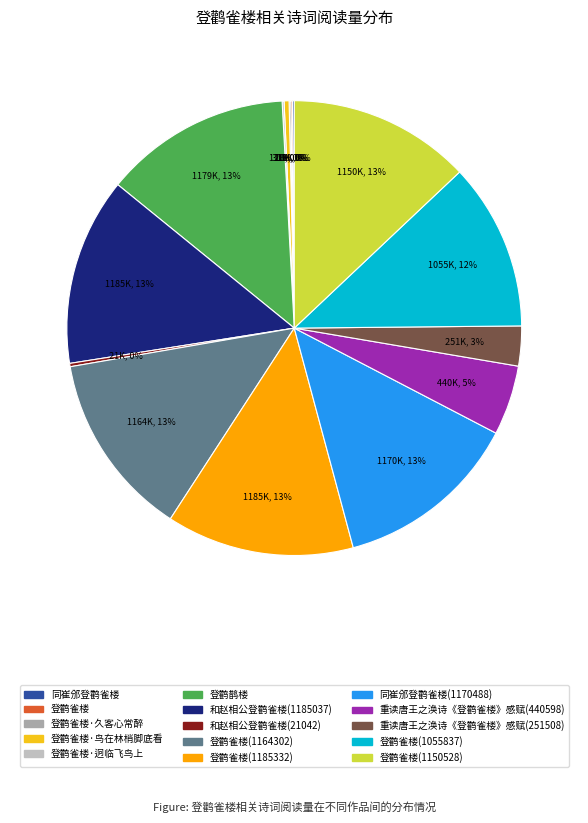

To the nearest percent, what is the difference between the largest and smallest slice percentages?

13%